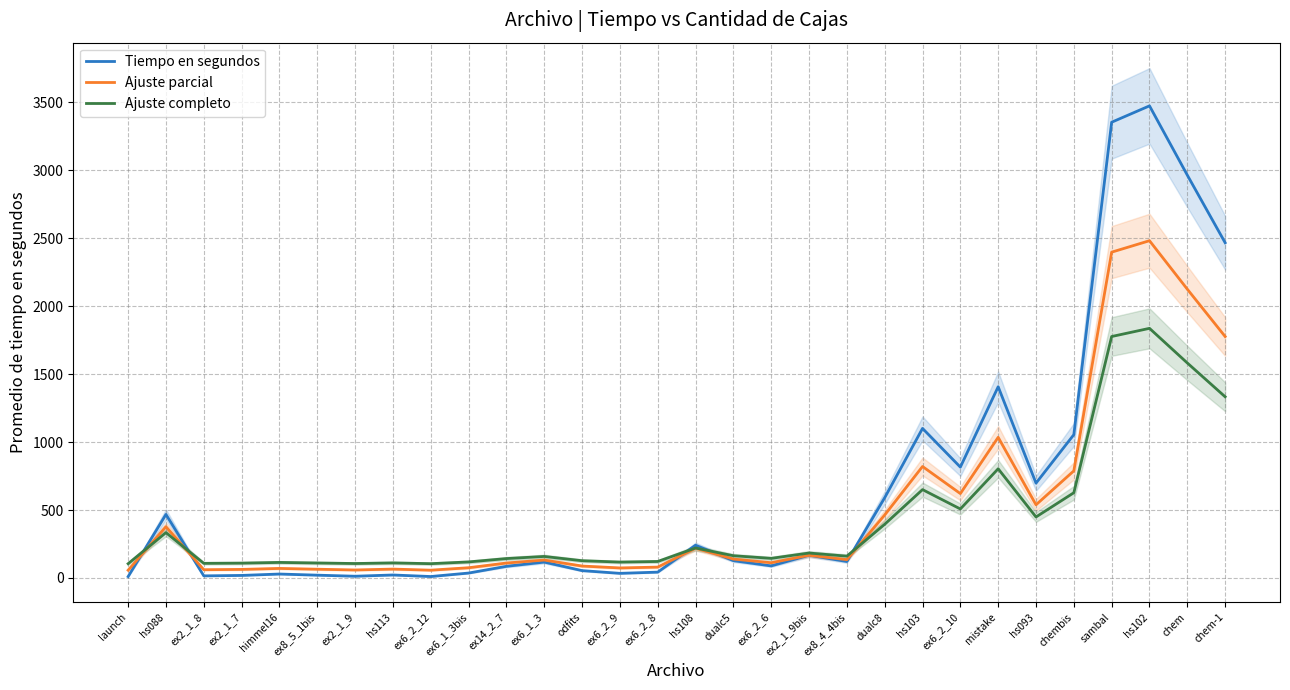

Rank the series by their maximum value, from highest to lowest.

Tiempo en segundos, Ajuste parcial, Ajuste completo